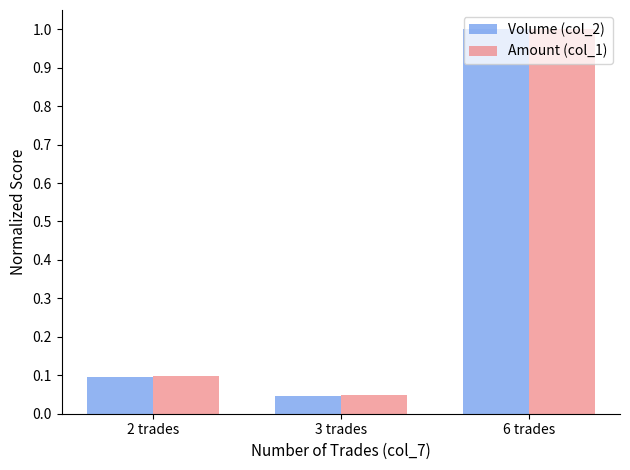

Are the bars horizontal?

No